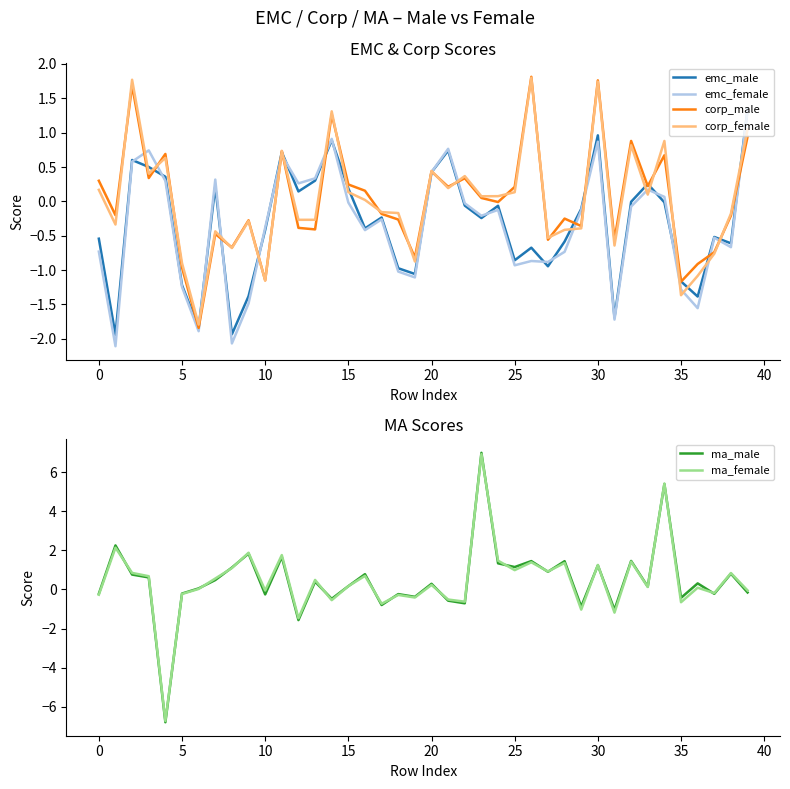

What are all the series names shown in the legend?

emc_male, emc_female, corp_male, corp_female, ma_male, ma_female